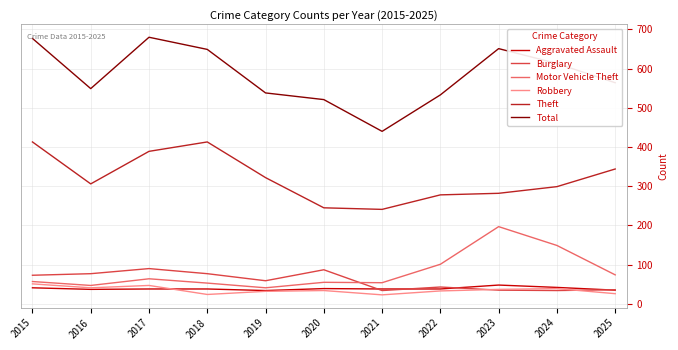

Rank the series at 2015 from lowest to highest value.

Aggravated Assault, Robbery, Motor Vehicle Theft, Burglary, Theft, Total